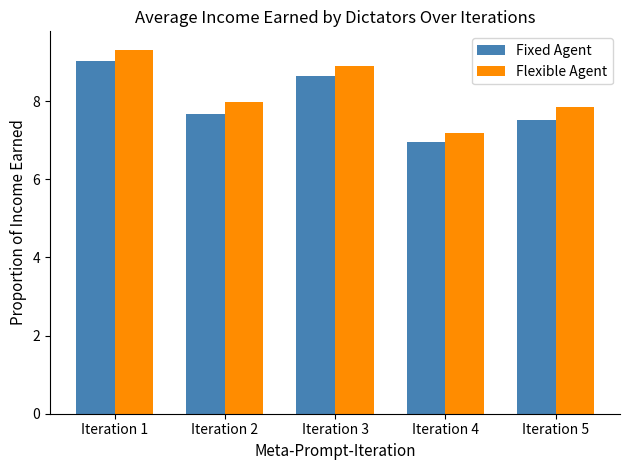

What is the difference between the maximum and minimum values in the Flexible Agent series?

2.1